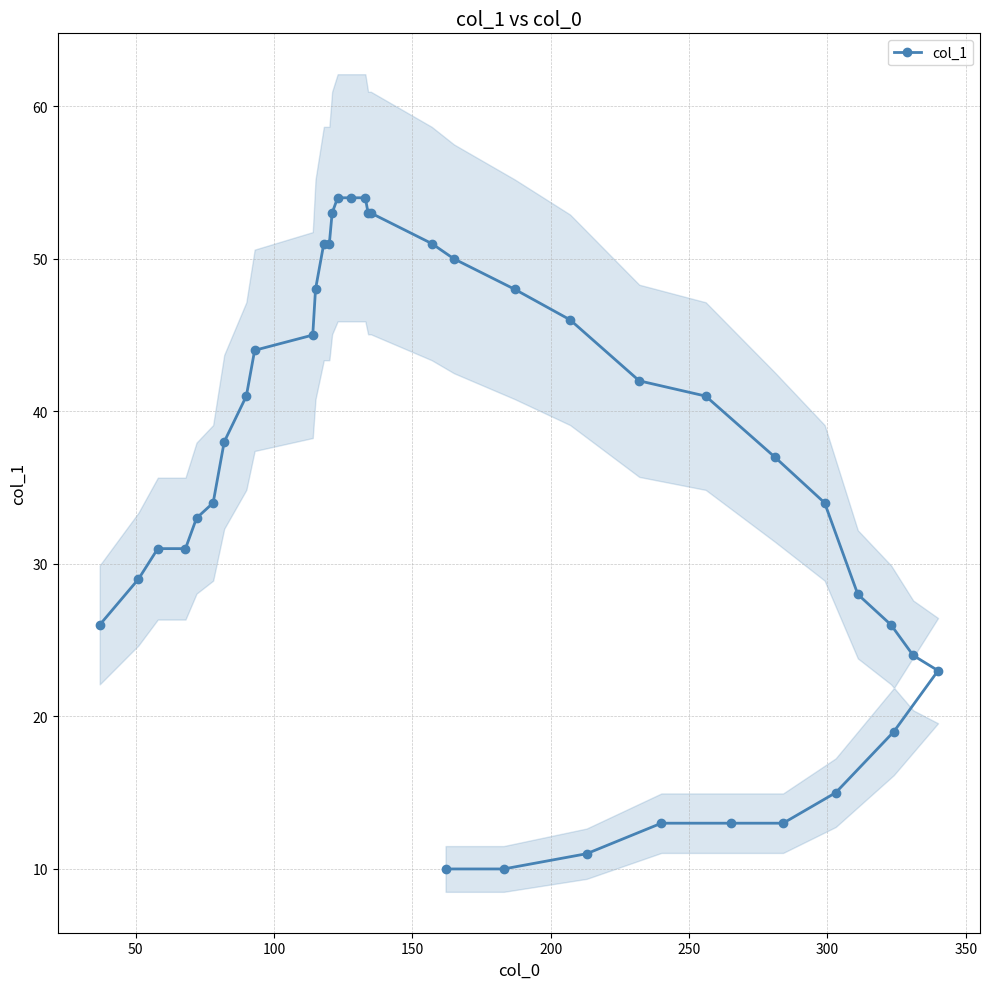

What is the lowest value of the col_1 series?

10